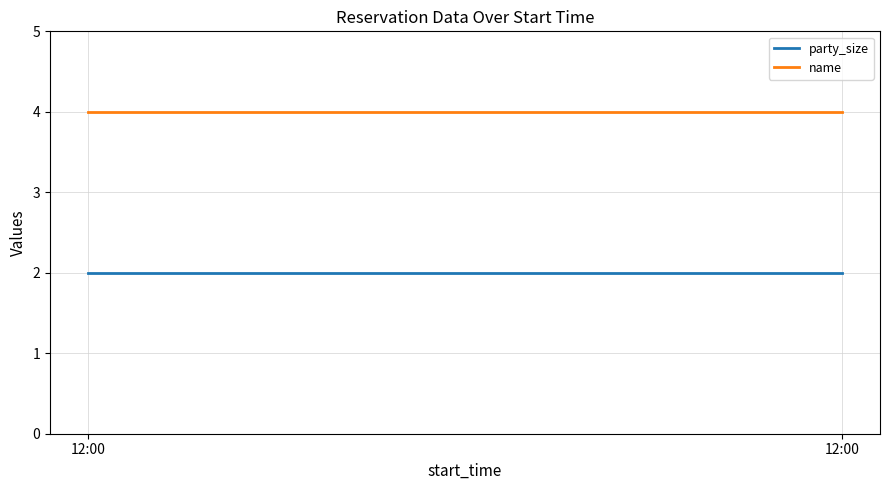

How many lines are shown in the chart?

2